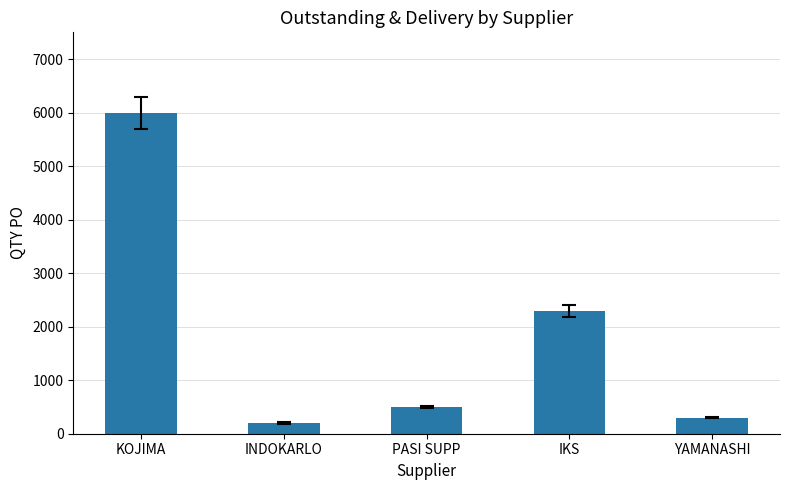

What is the greatest value displayed?

6000